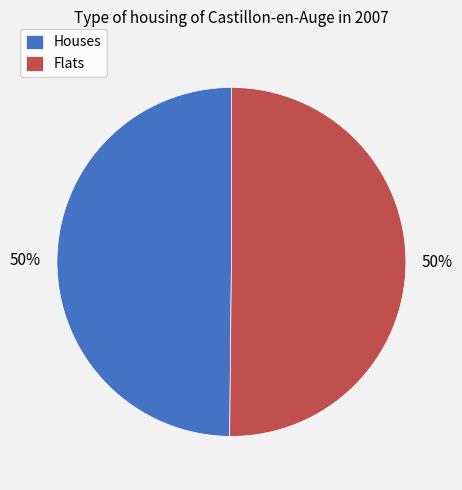

To the nearest percent, what percentage of the pie is Flats?

50%